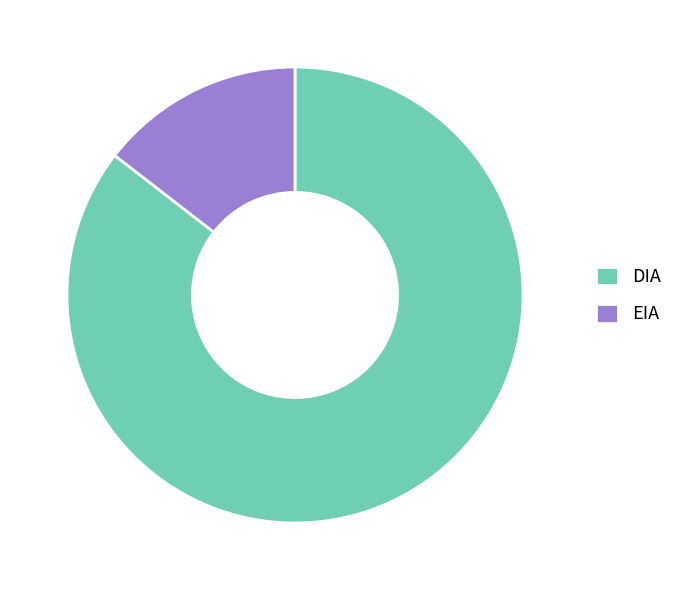

Which category has the biggest portion of the pie?

DIA